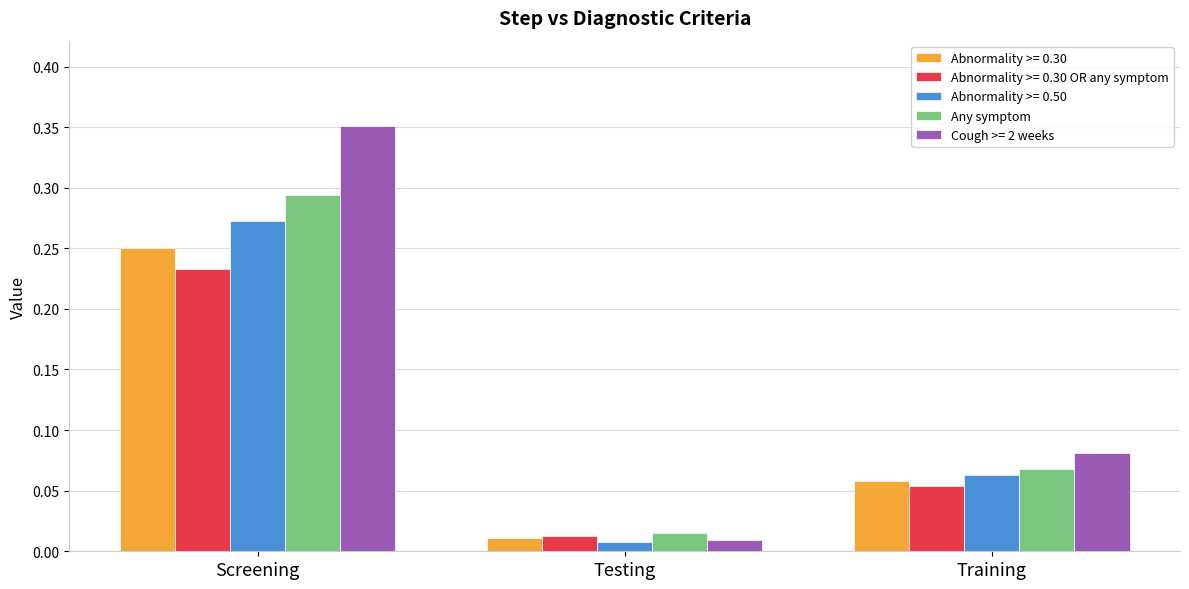

Rank the series at Screening from highest to lowest value.

Cough >= 2 weeks, Any symptom, Abnormality >= 0.50, Abnormality >= 0.30, Abnormality >= 0.30 OR any symptom